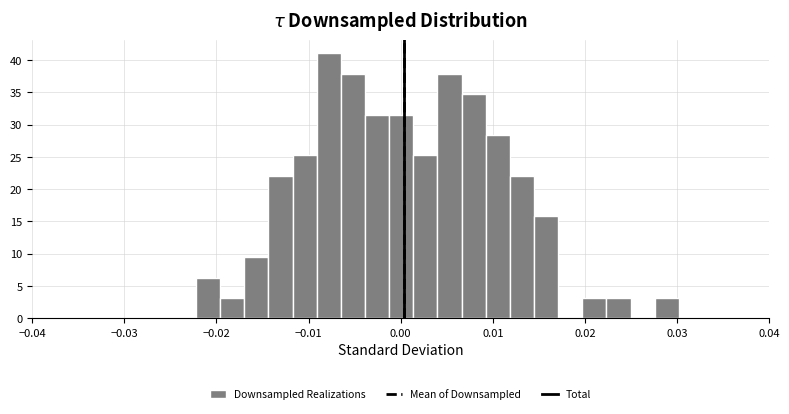

Read against the x-axis, roughly where is the centre of the tallest bar?

-0.008